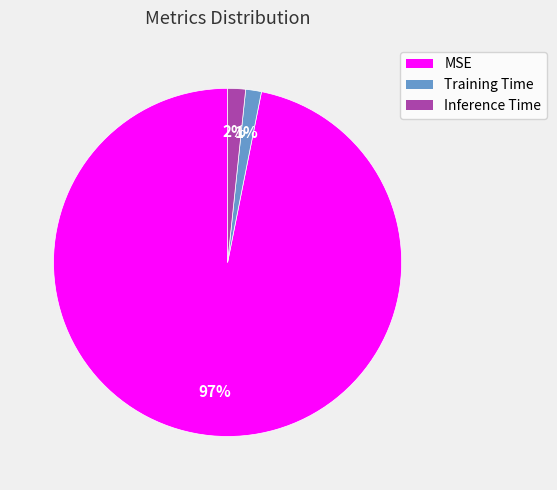

Does any single category account for the majority?

Yes